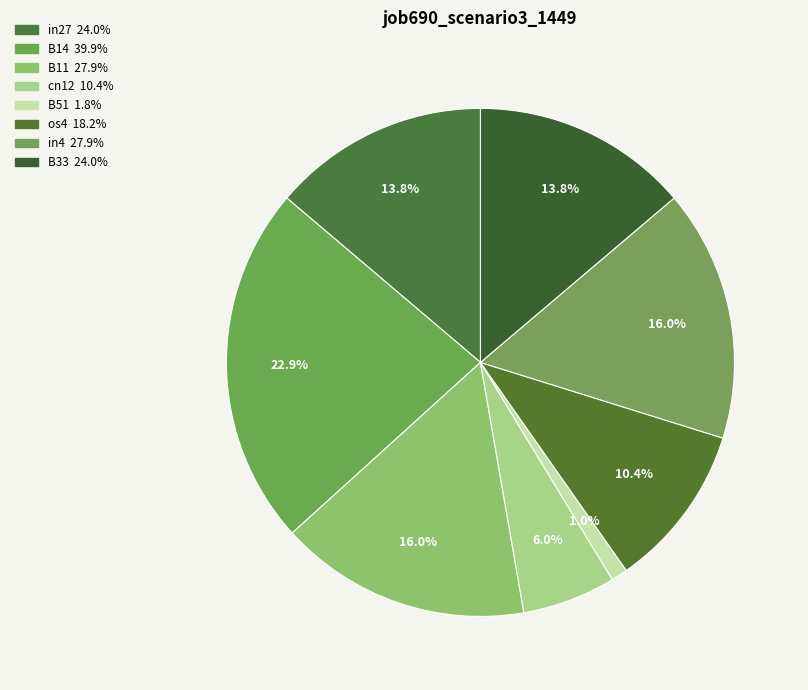

To the nearest percent, what portion does B11 represent?

16%